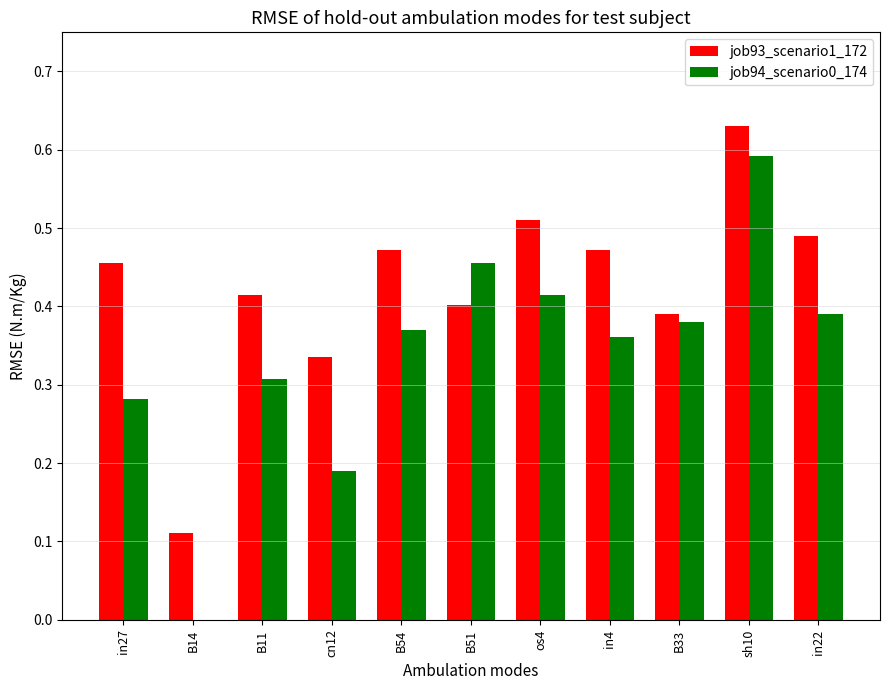

Which category has the highest value across all series?

sh10